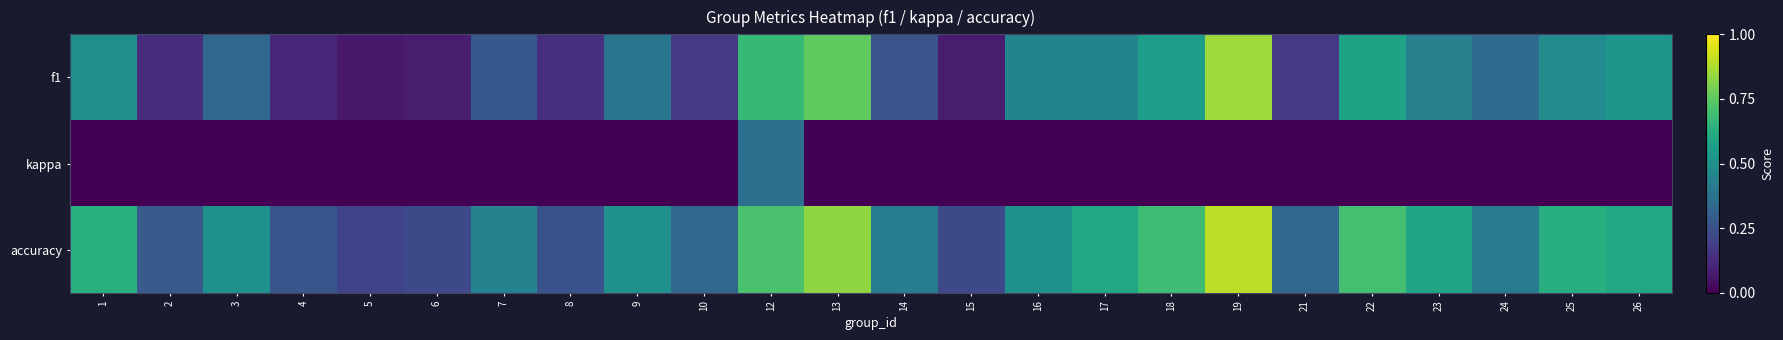

At 10, list the series in order from largest to smallest.

accuracy, f1, kappa